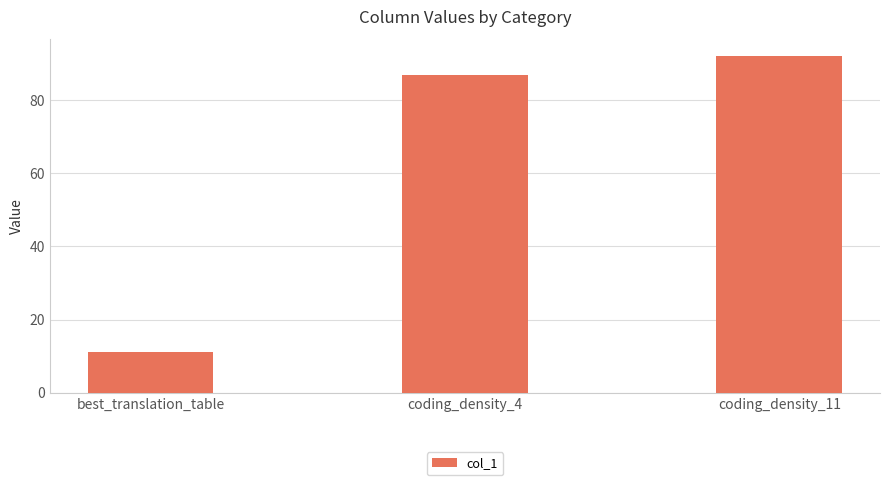

What is the difference between the maximum and minimum values?

81.0